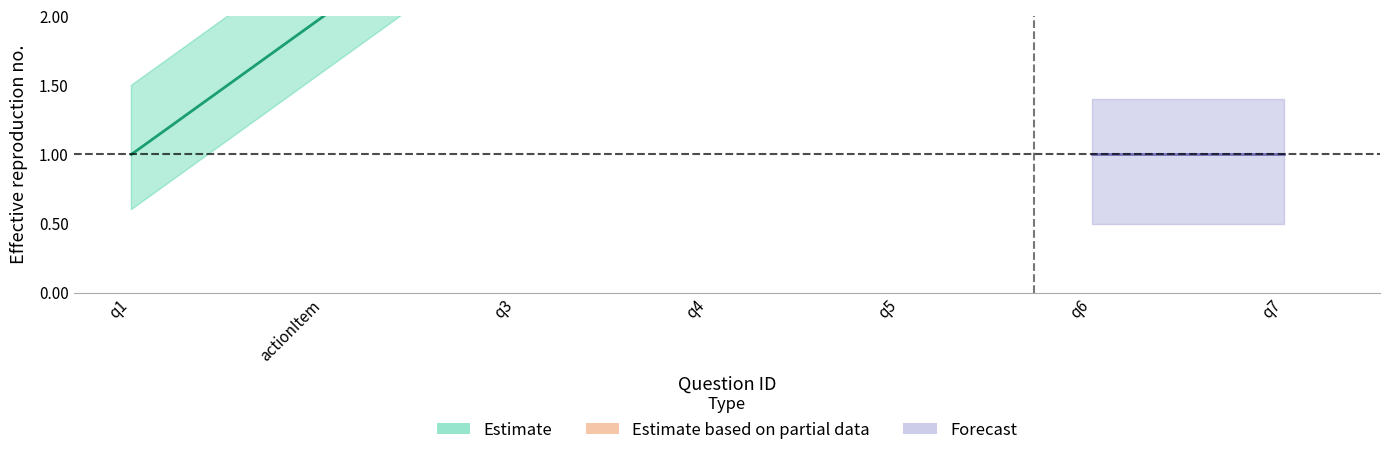

What is the minimum value shown in the chart?

1